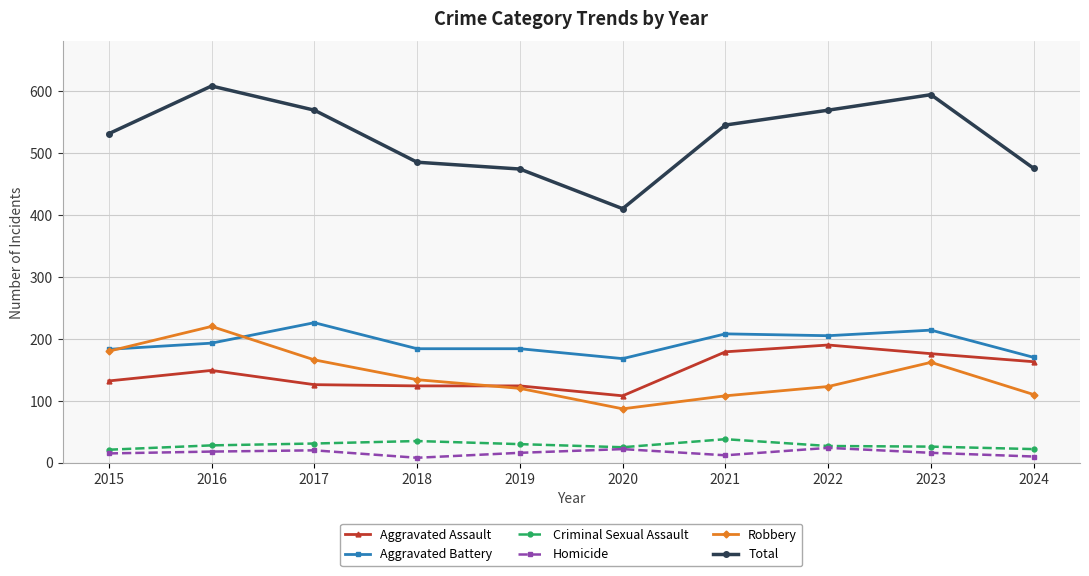

Is this an area chart (filled region under the line)?

No